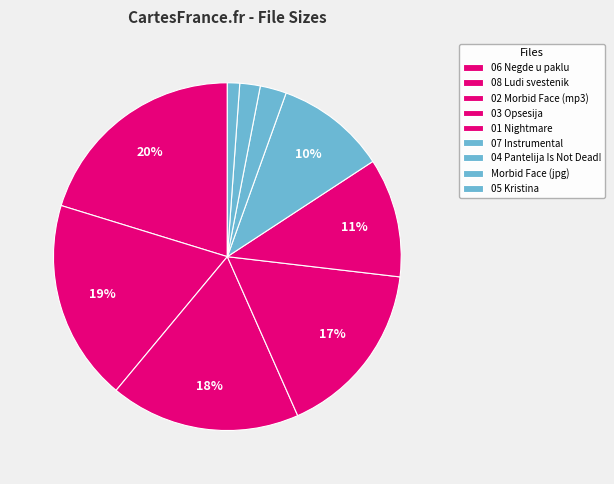

How many slices are in this pie chart?

9